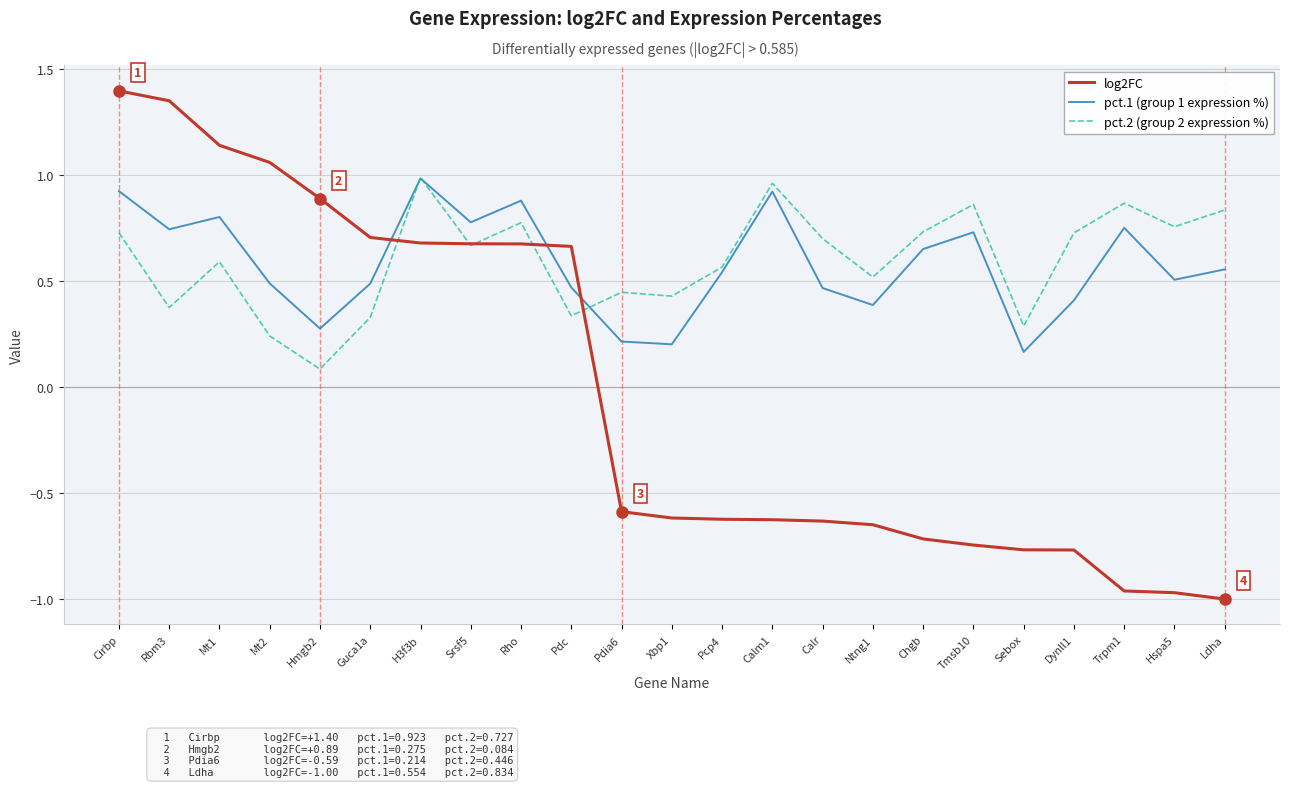

What position from the right is Pdc?

14